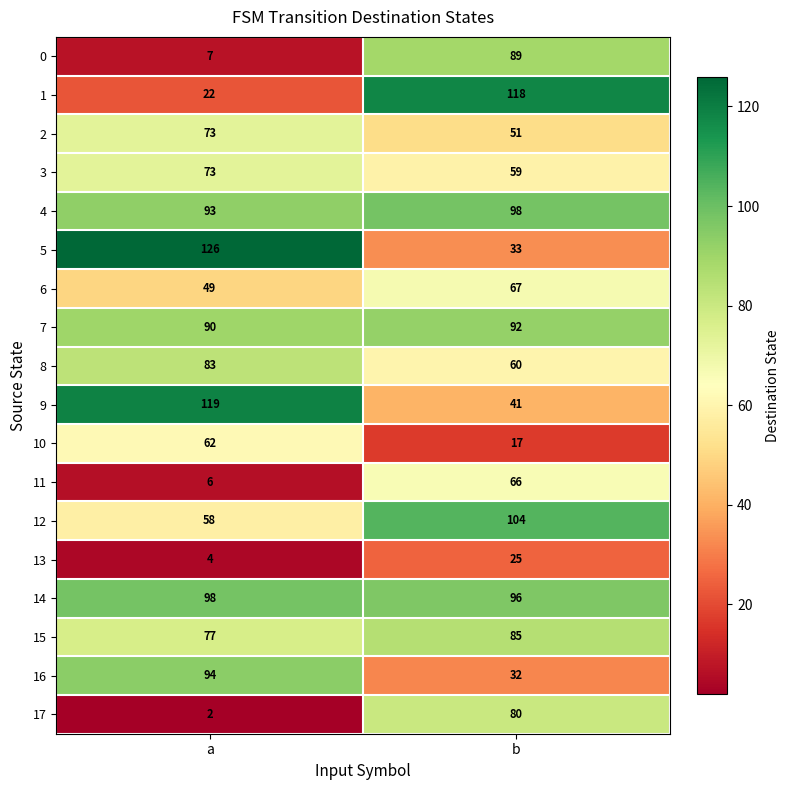

What is the difference between the 10 values at a and b?

45